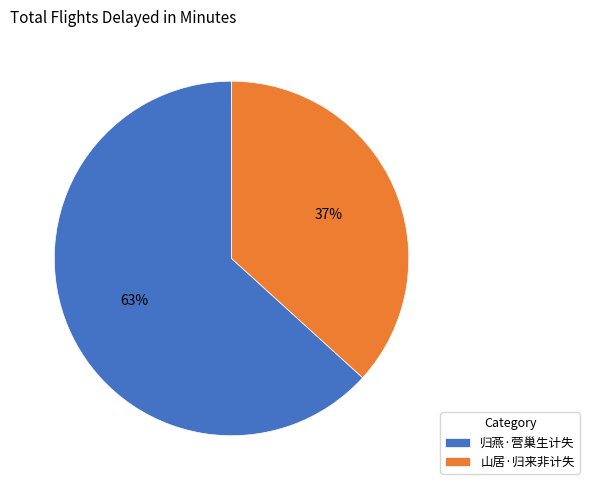

What is the smallest slice in the pie chart?

山居·归来非计失